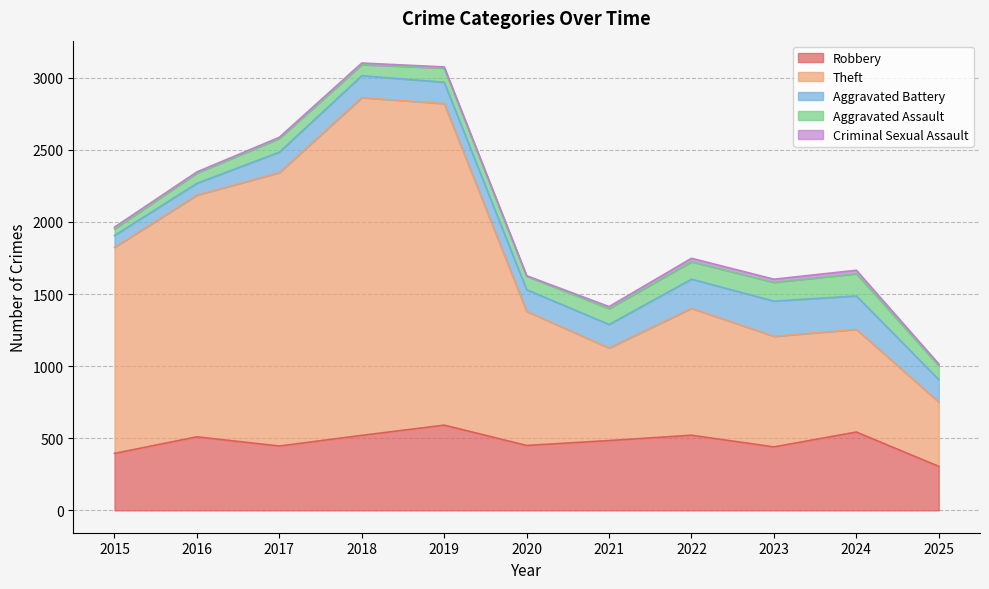

Where is Aggravated Battery nearest to the value 163?

2021